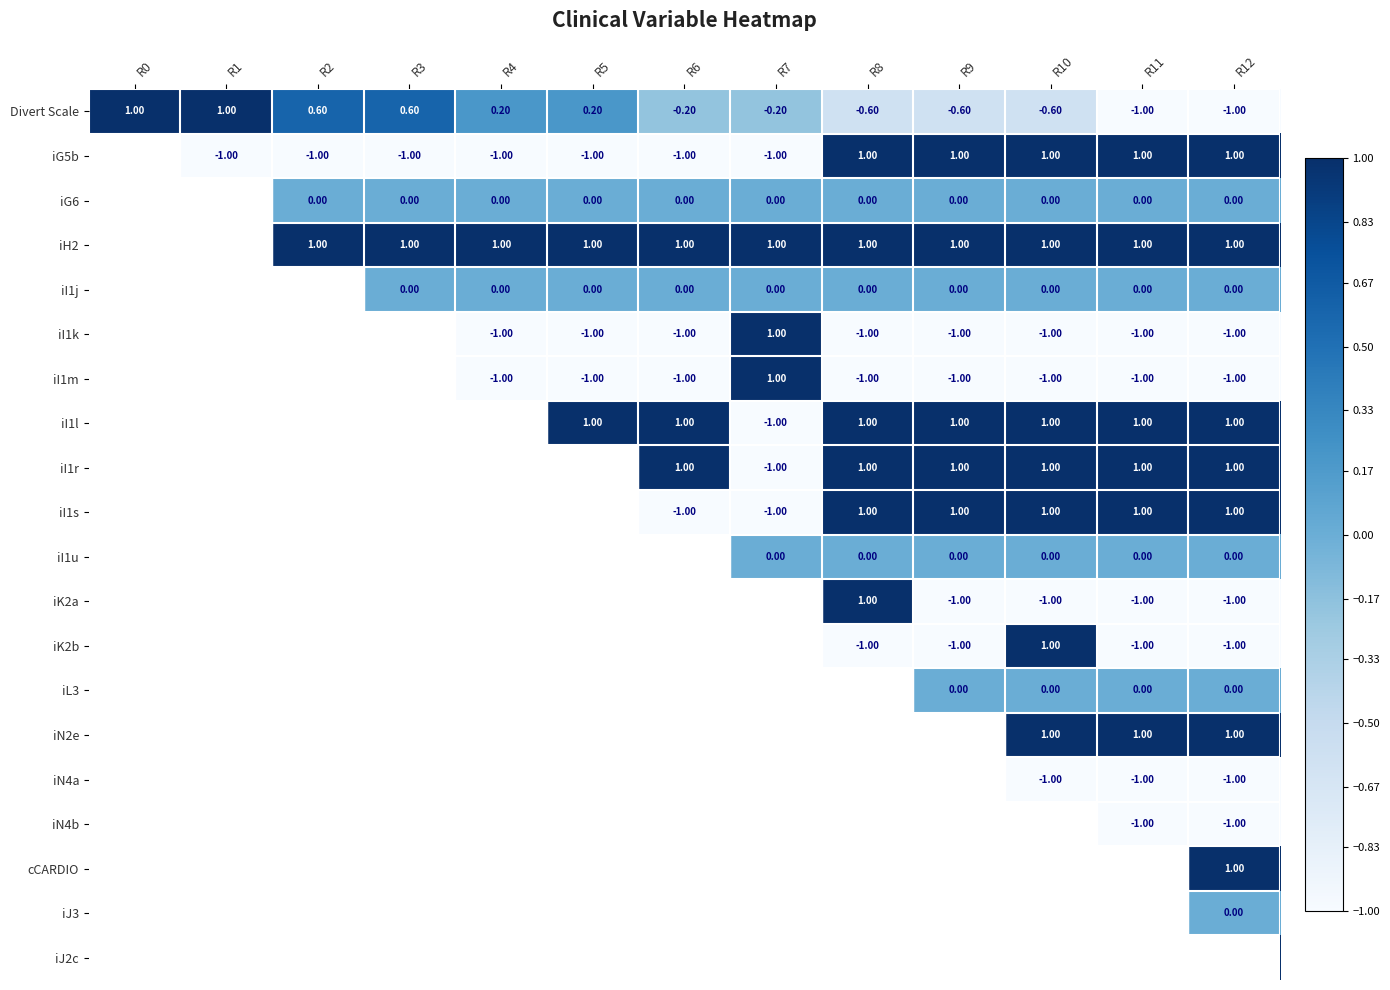

What is the sum of the iI1s values at R10 and R9?

2.0